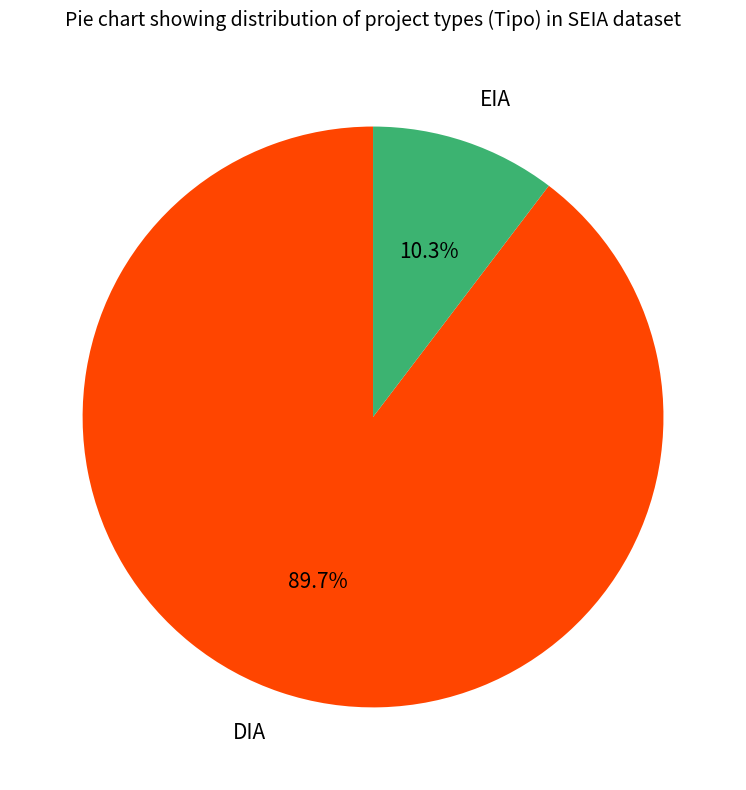

What is the largest slice in the pie chart?

DIA